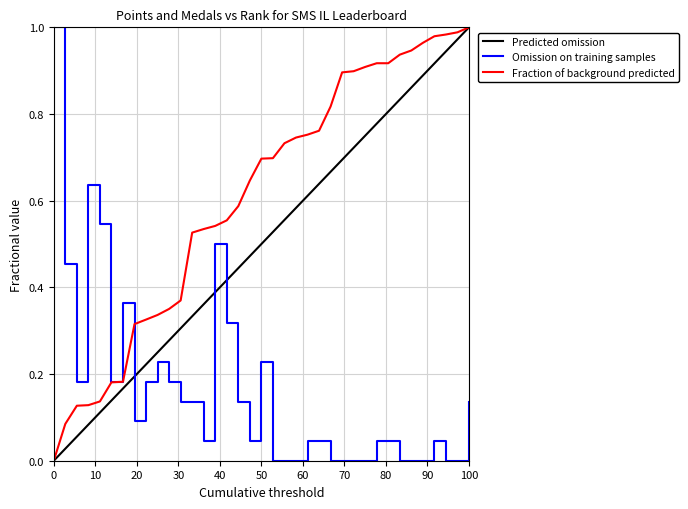

True or false: Omission on training samples and Predicted omission intersect in this chart.

True